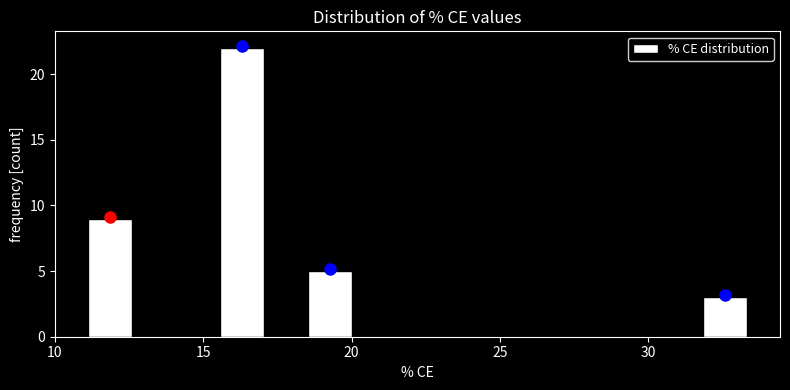

Around what value on the x-axis is the tallest bar? Give the approximate position of its centre, as read against the axis.

16.5